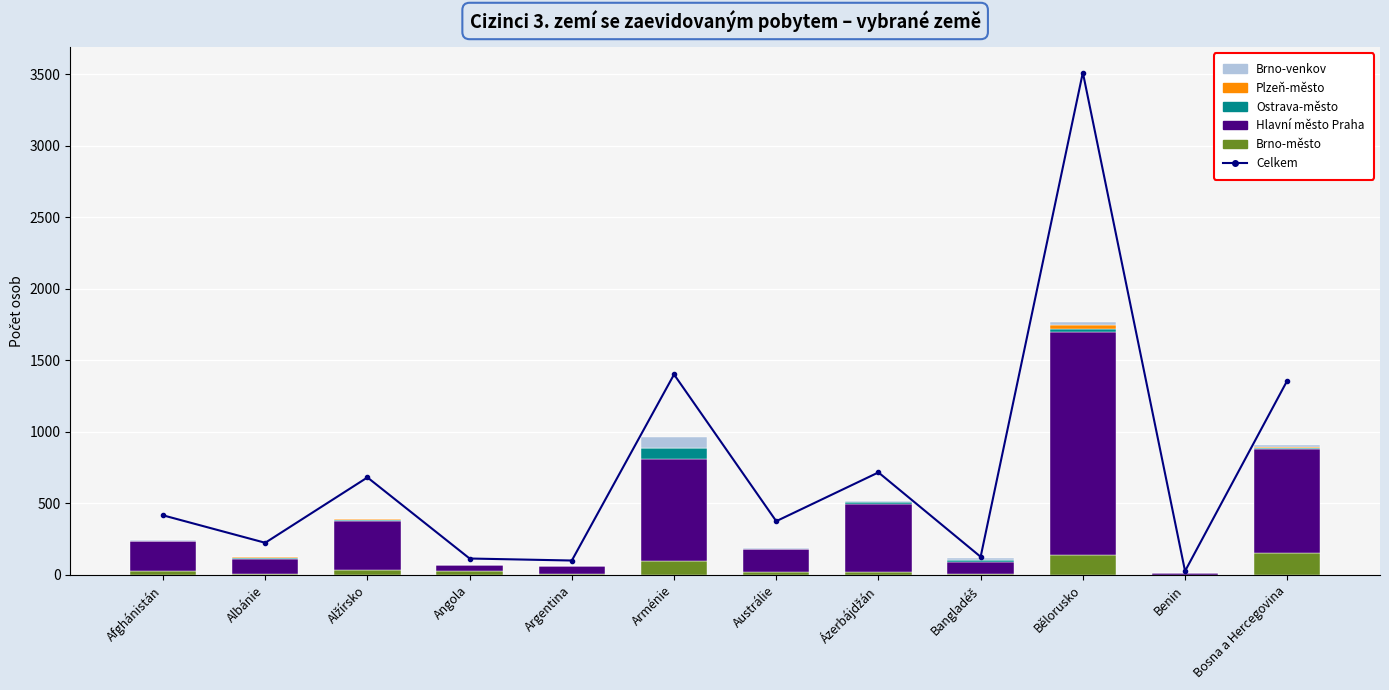

List the labels in order of Brno-město value, smallest first.

Benin, Argentina, Bangladéš, Albánie, Austrálie, Ázerbájdžán, Angola, Afghánistán, Alžírsko, Arménie, Bělorusko, Bosna a Hercegovina